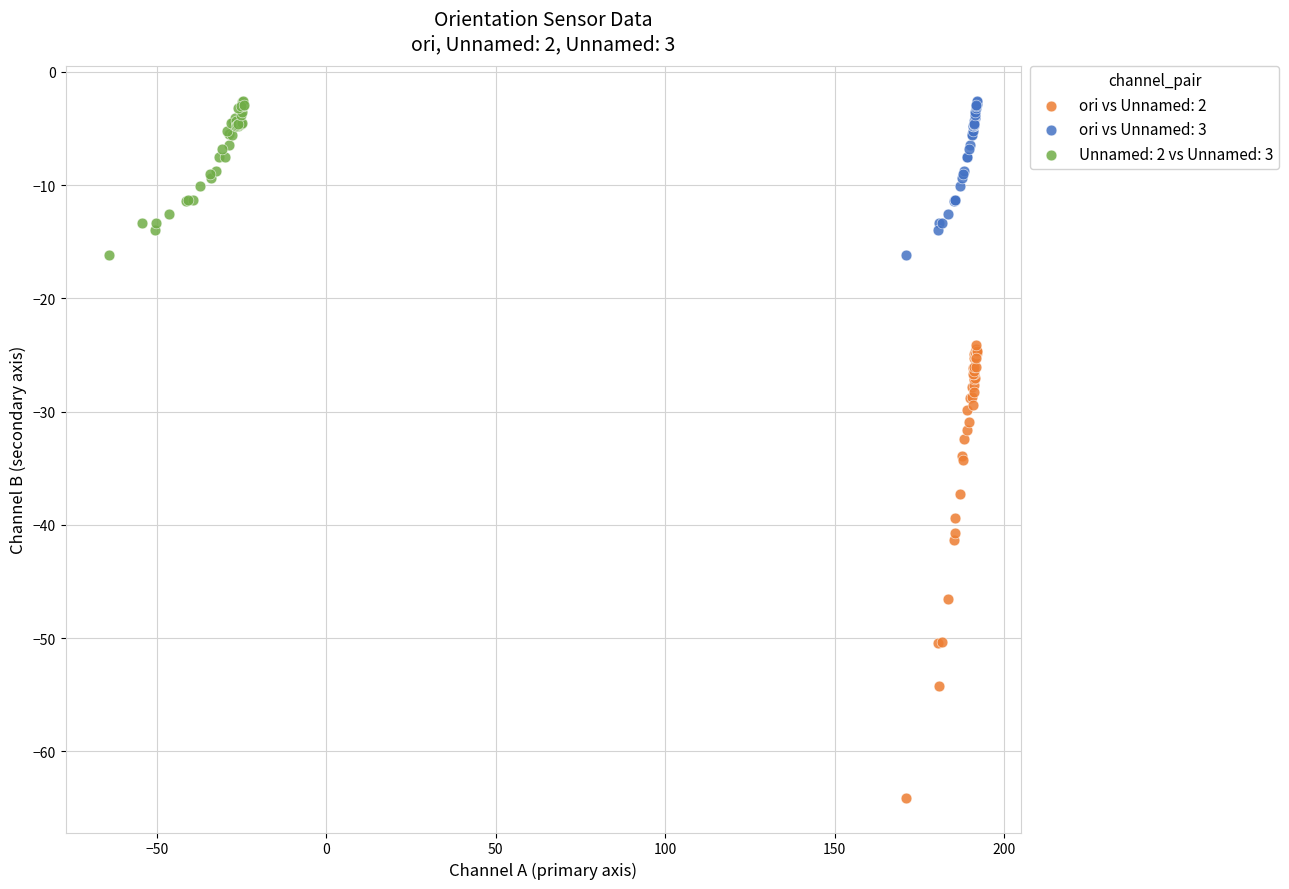

Which series reaches the minimum Y coordinate?

ori vs Unnamed: 2